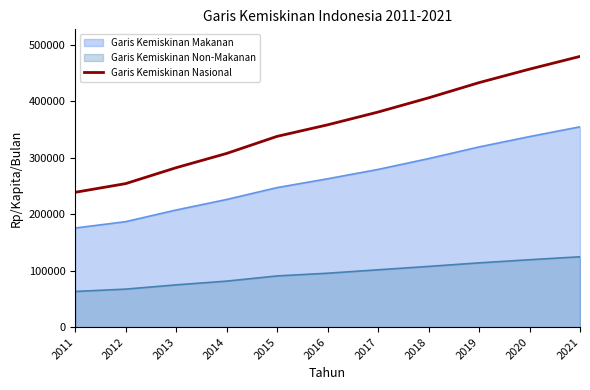

List the labels in order of value, smallest first.

2011, 2012, 2013, 2014, 2015, 2016, 2017, 2018, 2019, 2020, 2021